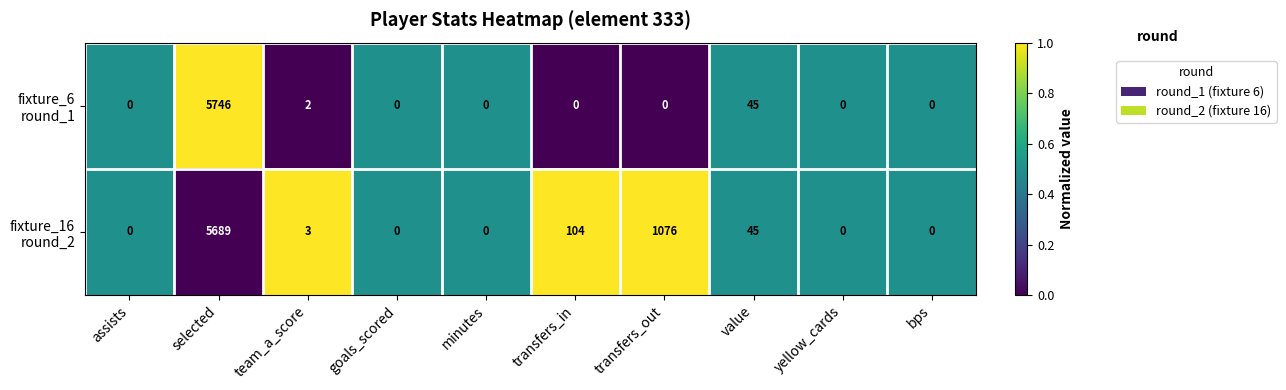

What is the difference between the highest and lowest values at selected?

57